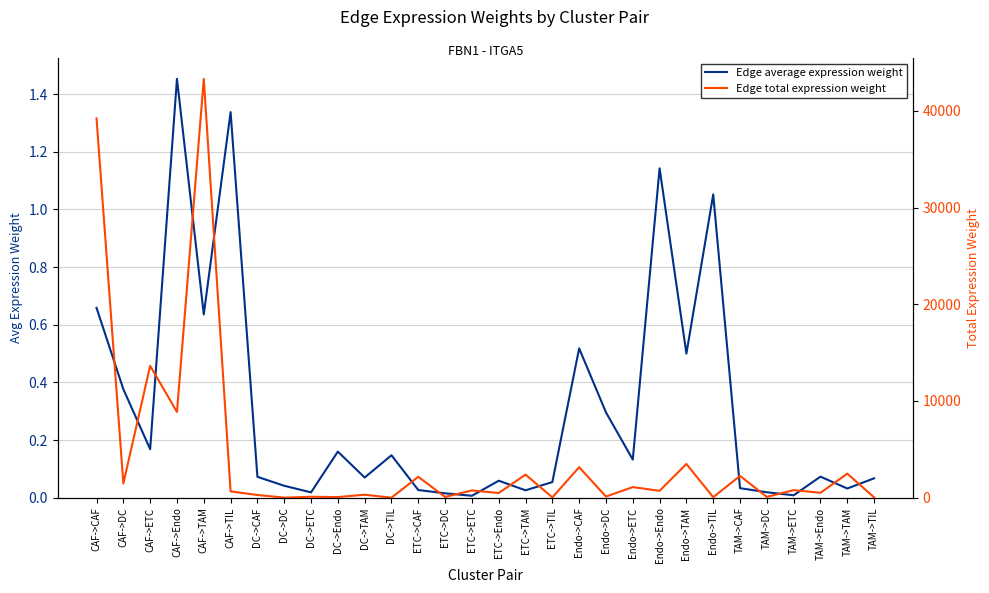

Reading left to right, transcribe all the data shown in this chart.

Edge average expression weight: CAF->CAF=0.7	CAF->DC=0.4	CAF->ETC=0.2	CAF->Endo=1.5	CAF->TAM=0.6	CAF->TIL=1.3	DC->CAF=0.1	DC->DC=0.0	DC->ETC=0.0	DC->Endo=0.2	DC->TAM=0.1	DC->TIL=0.1	ETC->CAF=0.0	ETC->DC=0.0	ETC->ETC=0.0	ETC->Endo=0.1	ETC->TAM=0.0	ETC->TIL=0.1	Endo->CAF=0.5	Endo->DC=0.3	Endo->ETC=0.1	Endo->Endo=1.1	Endo->TAM=0.5	Endo->TIL=1.1	TAM->CAF=0.0	TAM->DC=0.0	TAM->ETC=0.0	TAM->Endo=0.1	TAM->TAM=0.0	TAM->TIL=0.1
Edge total expression weight: CAF->CAF=39217.3	CAF->DC=1469.8	CAF->ETC=13632.7	CAF->Endo=8863.7	CAF->TAM=43294.1	CAF->TIL=652.8	DC->CAF=283.1	DC->DC=10.6	DC->ETC=98.4	DC->Endo=64.0	DC->TAM=312.6	DC->TIL=4.7	ETC->CAF=2164.3	ETC->DC=81.1	ETC->ETC=752.4	ETC->Endo=489.2	ETC->TAM=2389.3	ETC->TIL=36.0	Endo->CAF=3159.6	Endo->DC=118.4	Endo->ETC=1098.3	Endo->Endo=714.1	Endo->TAM=3488.1	Endo->TIL=52.6	TAM->CAF=2256.5	TAM->DC=84.6	TAM->ETC=784.4	TAM->Endo=510.0	TAM->TAM=2491.0	TAM->TIL=37.6